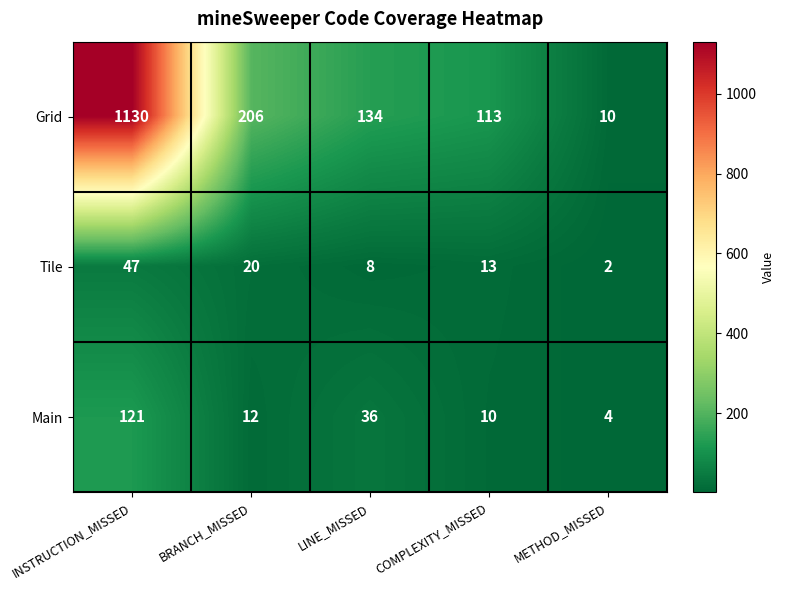

What is the greatest value displayed?

1130